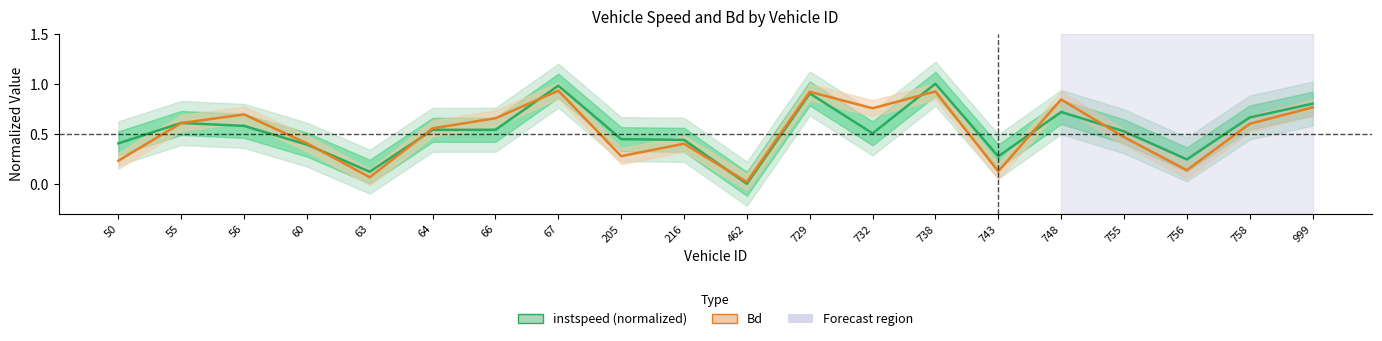

What is the value of the instspeed point at the 3rd from the left?

0.6